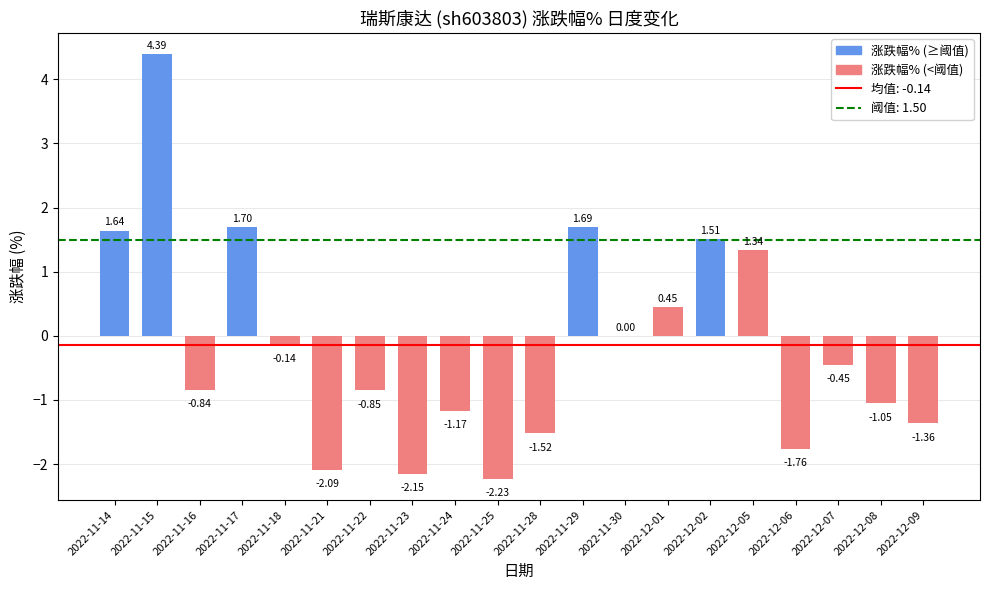

What is the sum of all values?

-2.9